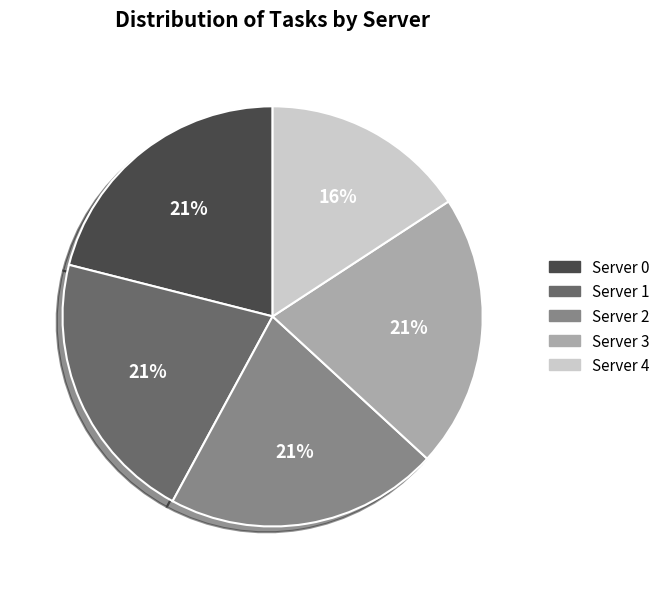

Does any single category account for the majority?

No